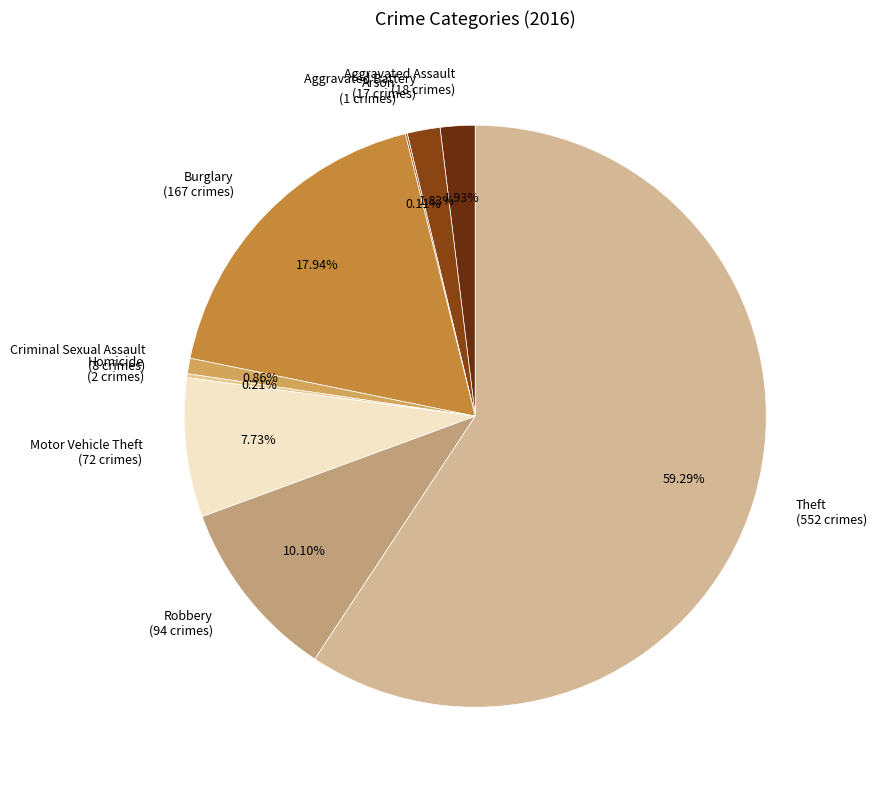

Which has a higher value, Theft (552 crimes) or Motor Vehicle Theft (72 crimes)?

Theft (552 crimes)